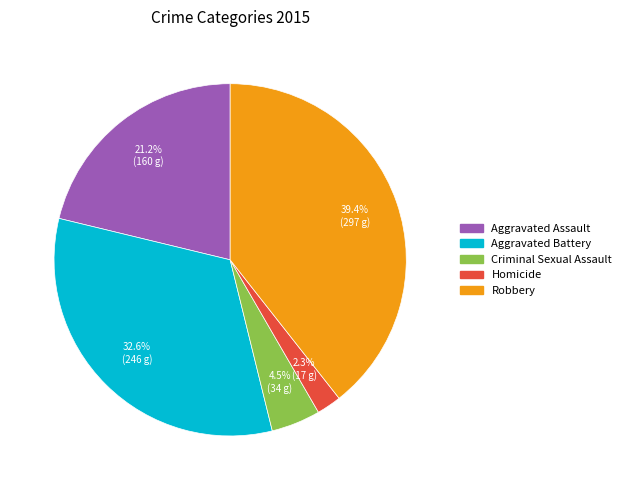

Is there a majority slice in this chart?

No